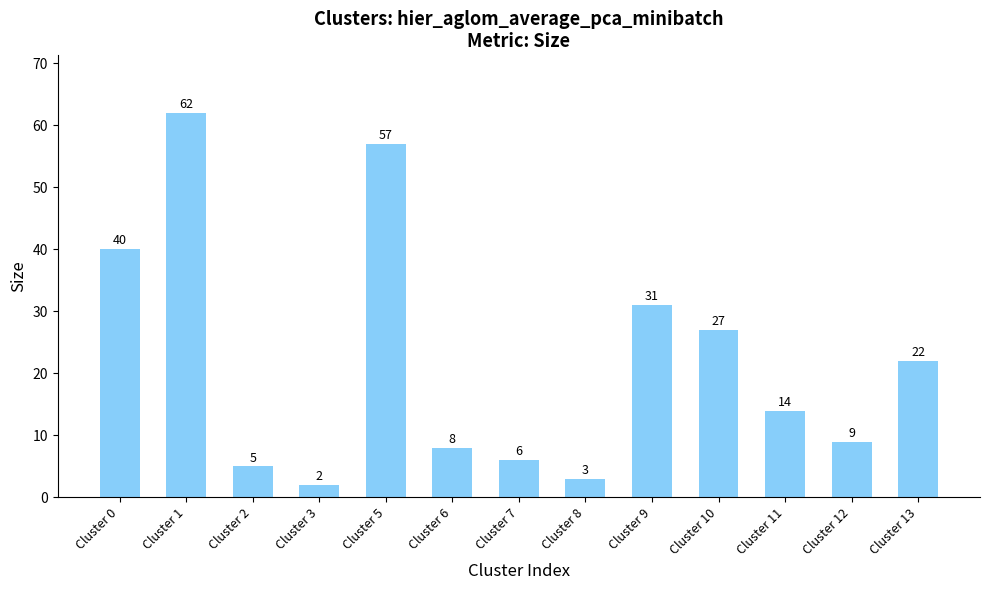

What is the sum of the values at Cluster 0 and Cluster 10?

67